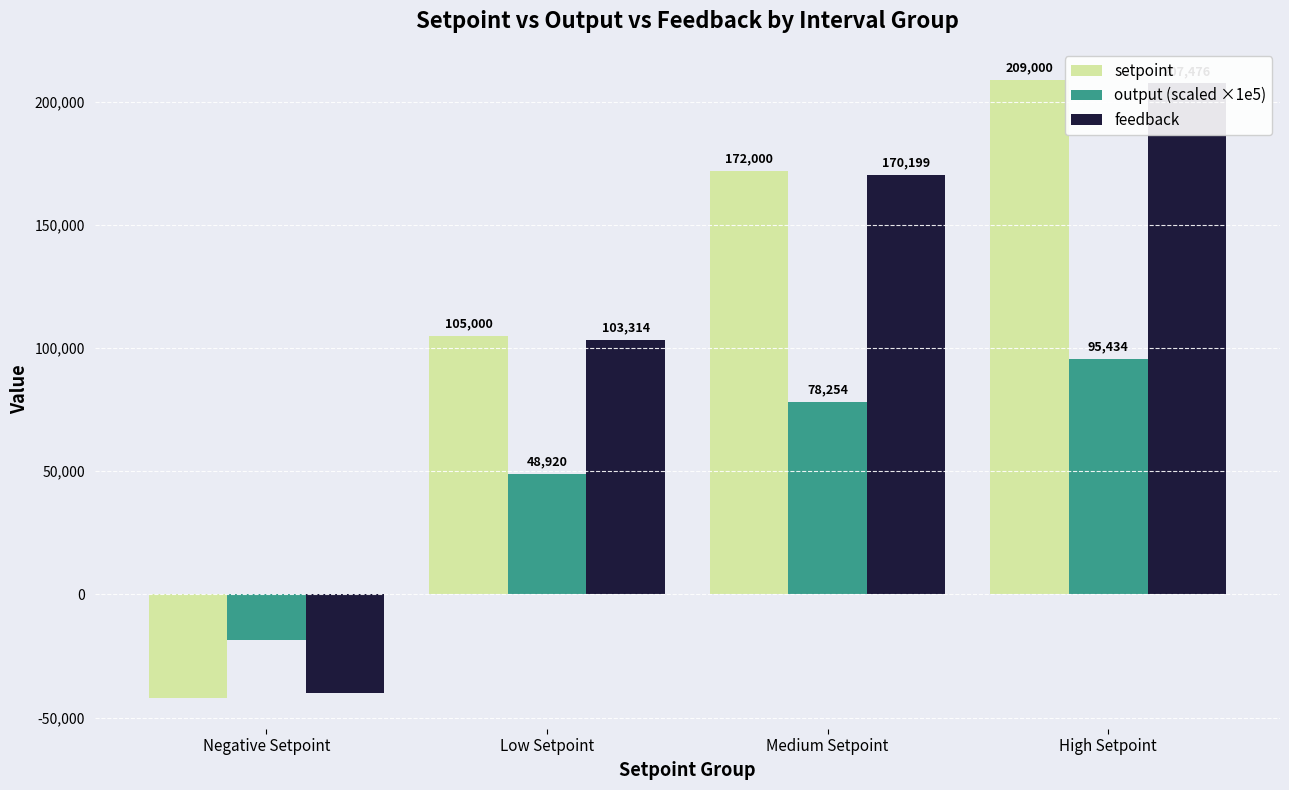

Which series has the largest range (max minus min)?

setpoint